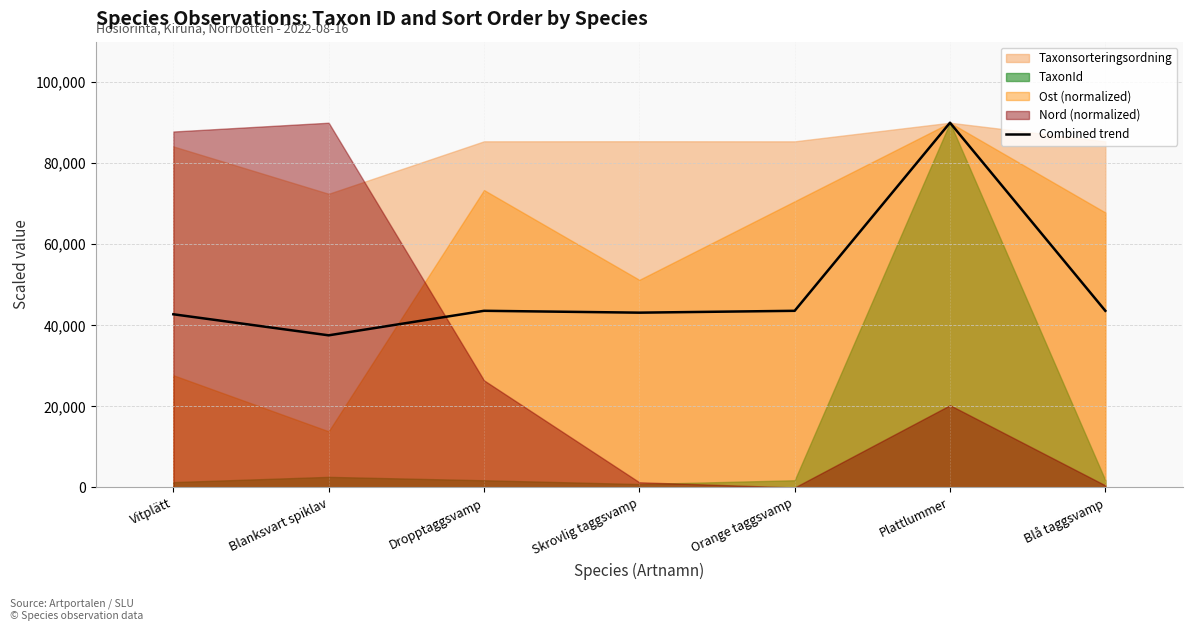

What is the label of the 4th point from the left?

Skrovlig taggsvamp